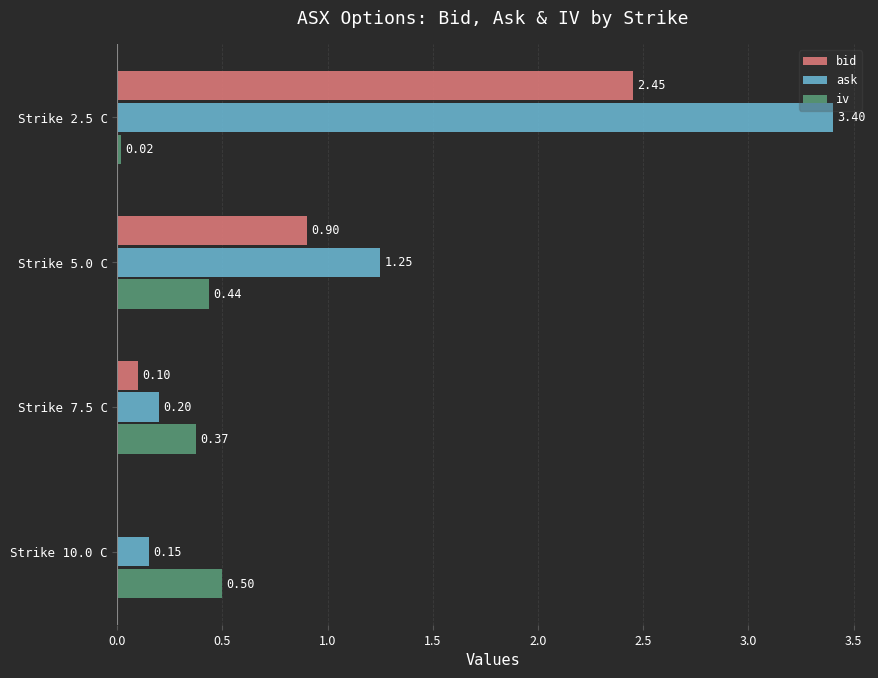

What is the total value across all series at Strike 5.0 C?

2.6